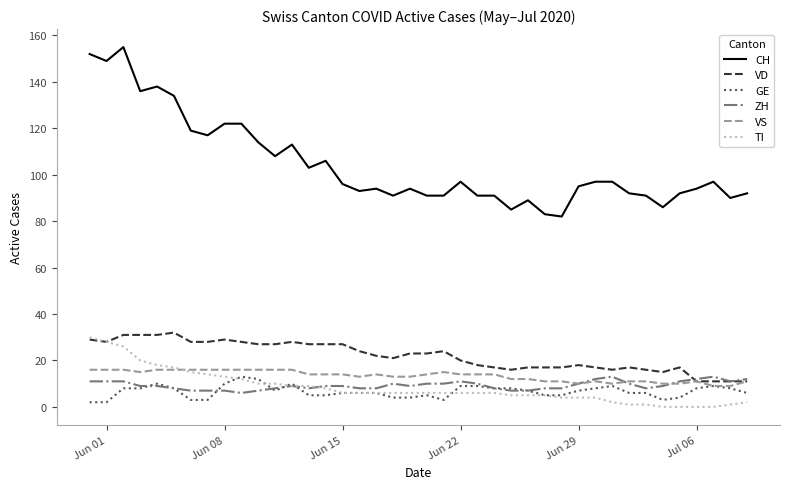

What is the maximum value shown in the chart?

155